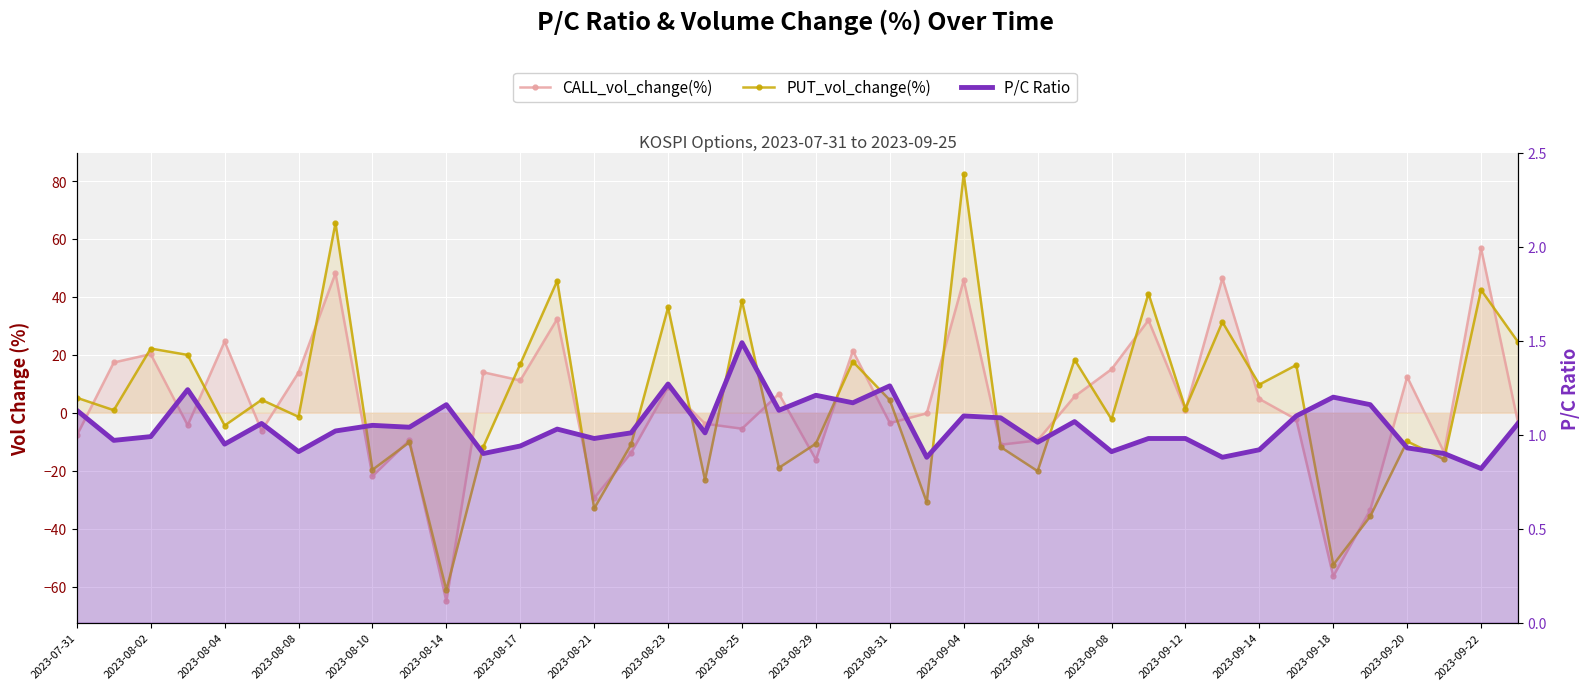

What is the sum of all PUT_vol_change(%) values?

160.3